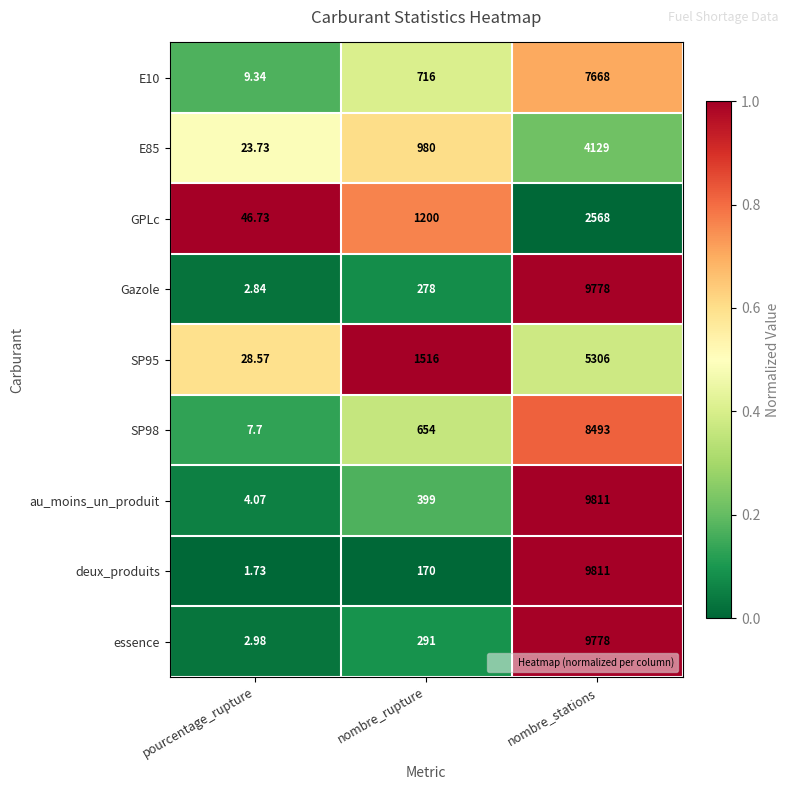

At which label is GPLc closest to 1307?

nombre_rupture